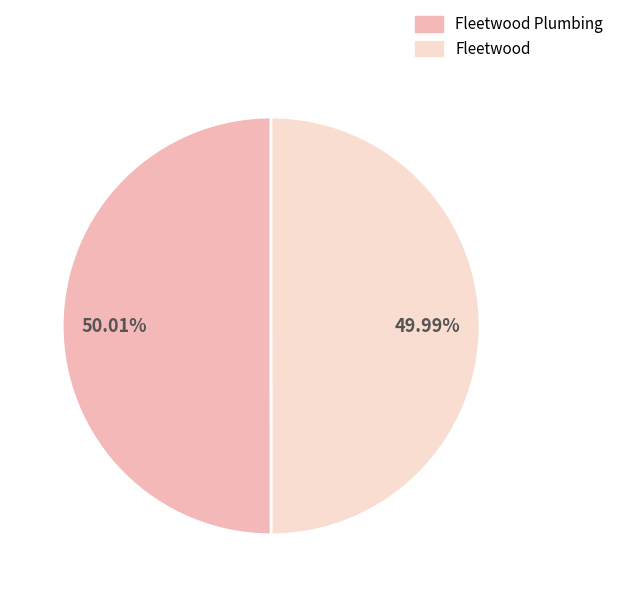

Does any single category account for the majority?

Yes